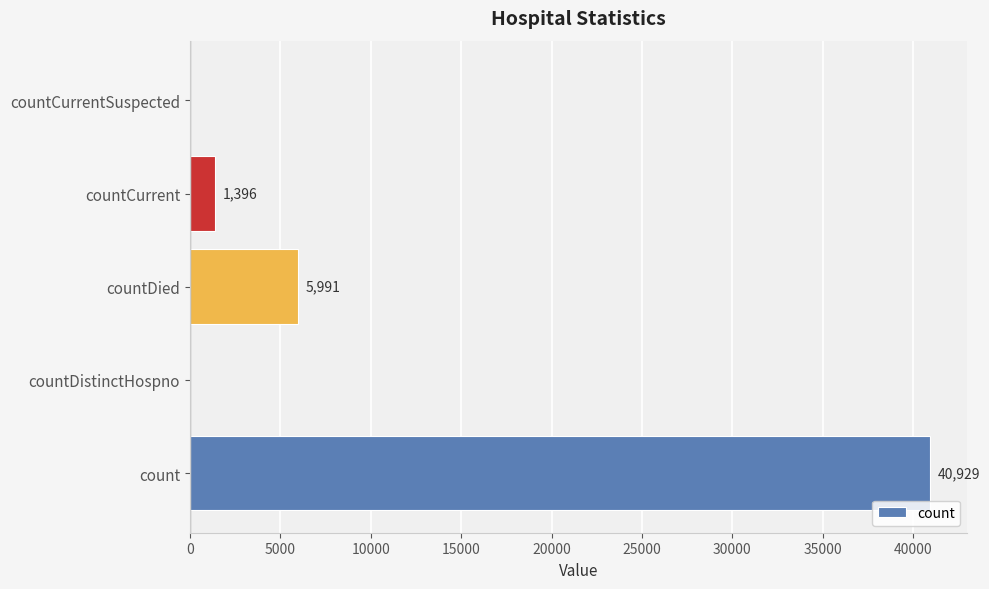

What is the change in value from countDistinctHospno to countCurrent?

+1396